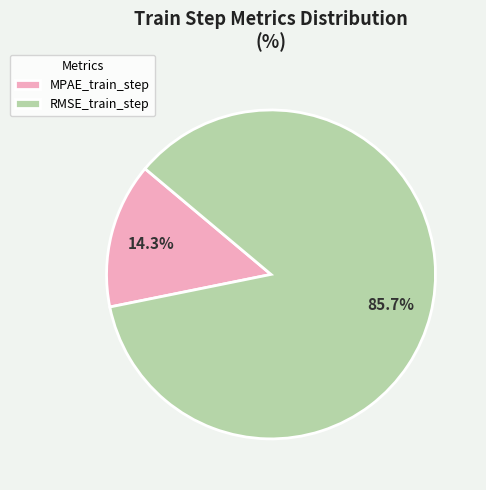

Is RMSE_train_step the majority of the pie?

Yes